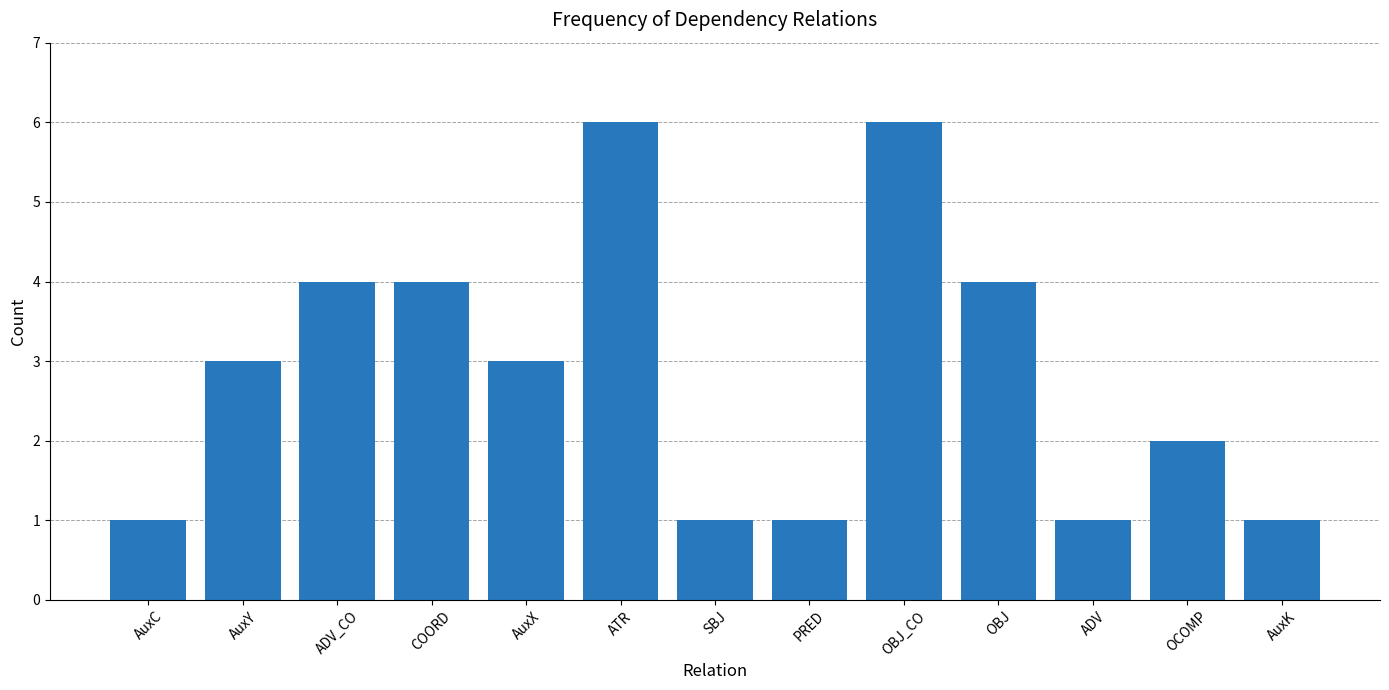

What is the difference between the second highest and minimum values?

5